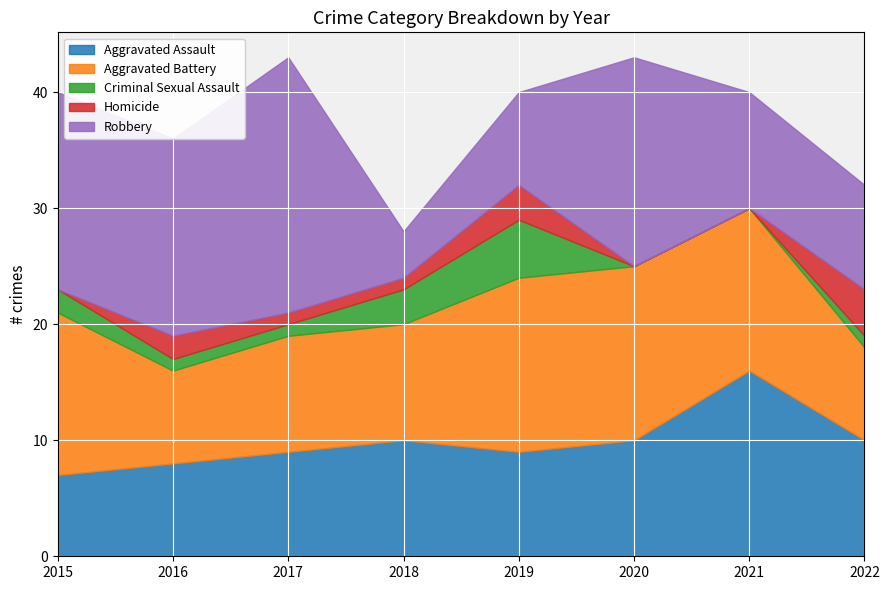

How many lines are shown in the chart?

5